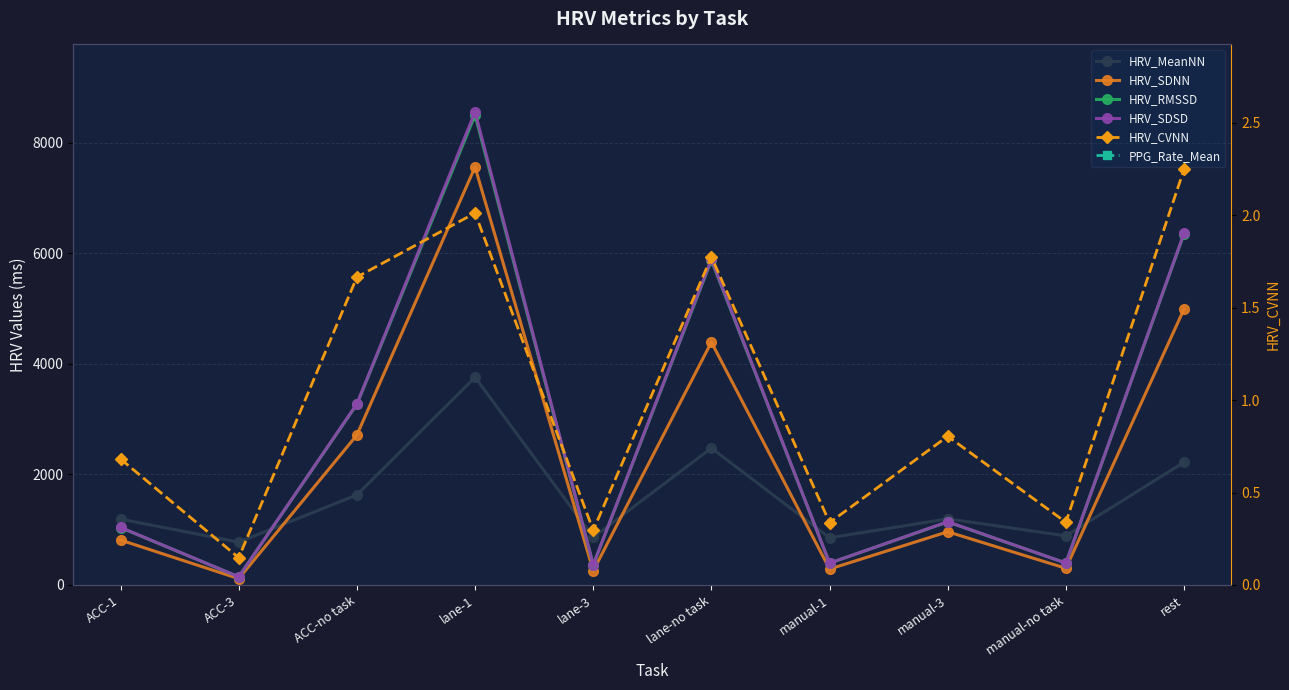

What are all the series names shown in the legend?

HRV_MeanNN, HRV_SDNN, HRV_RMSSD, HRV_SDSD, HRV_CVNN, PPG_Rate_Mean